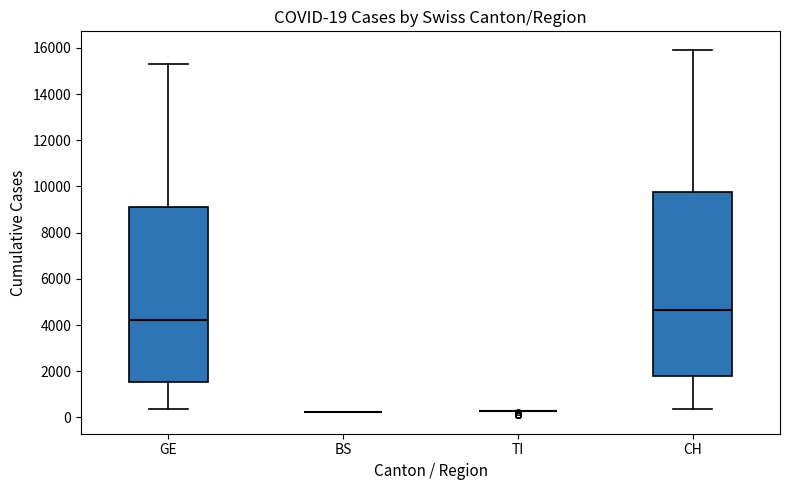

Comparing the boxes themselves (not the whiskers), which one is the tallest?

CH